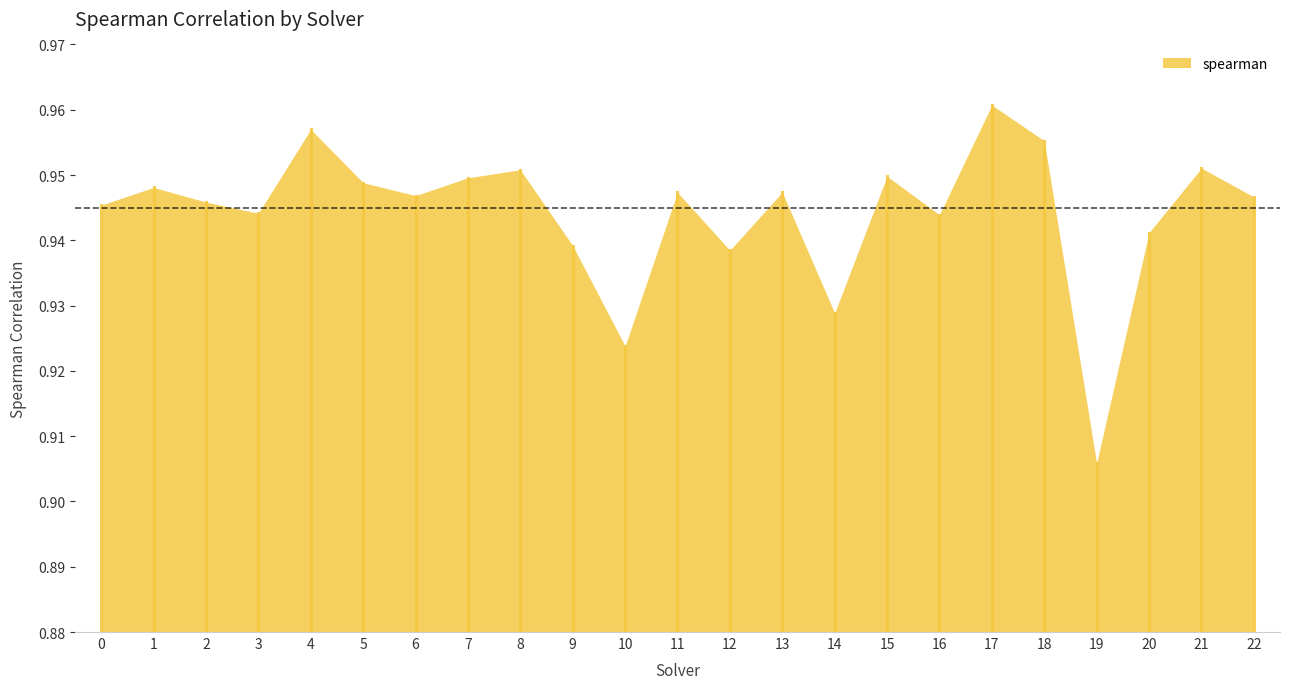

The value at 18 is 1.5. True or false?

False